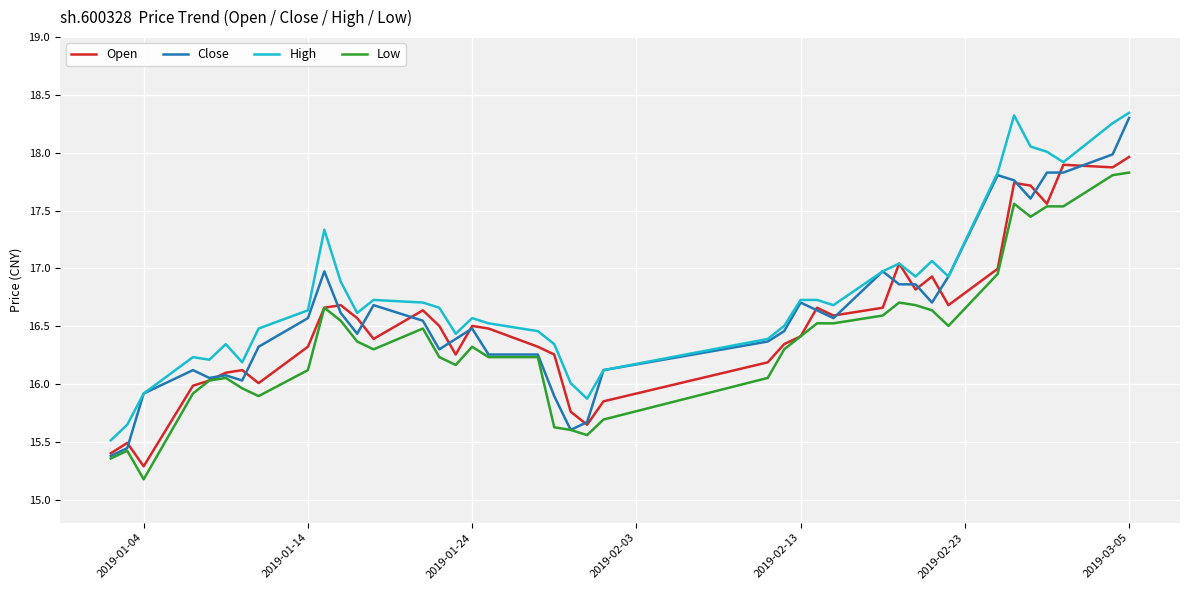

What is the minimum value for Open?

15.3